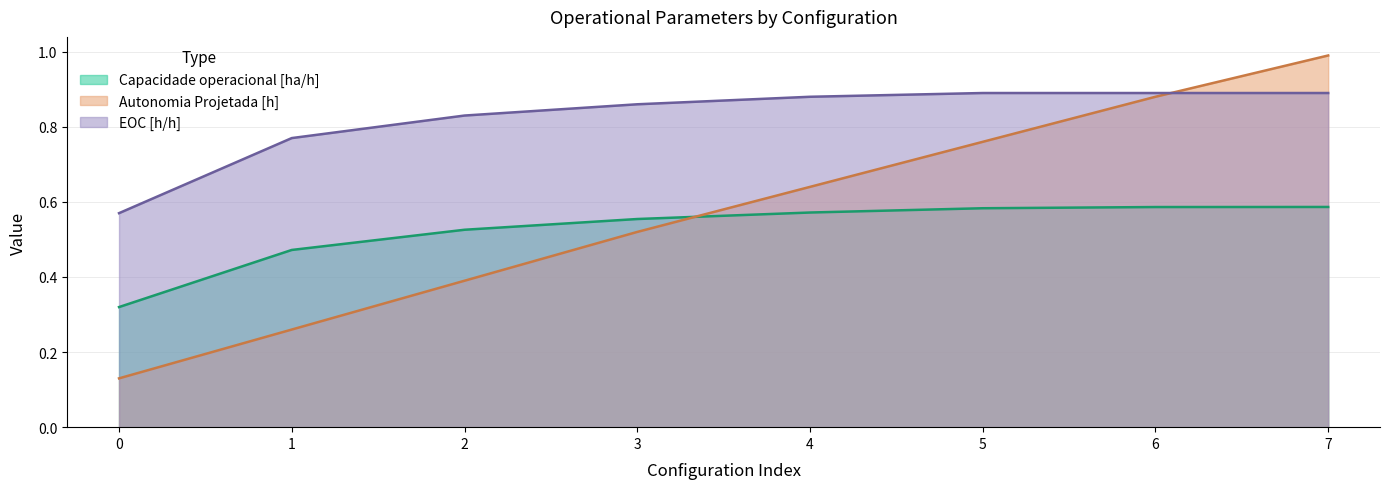

The Autonomia Projetada [h] series shows 1.2 at 5. True or false?

False